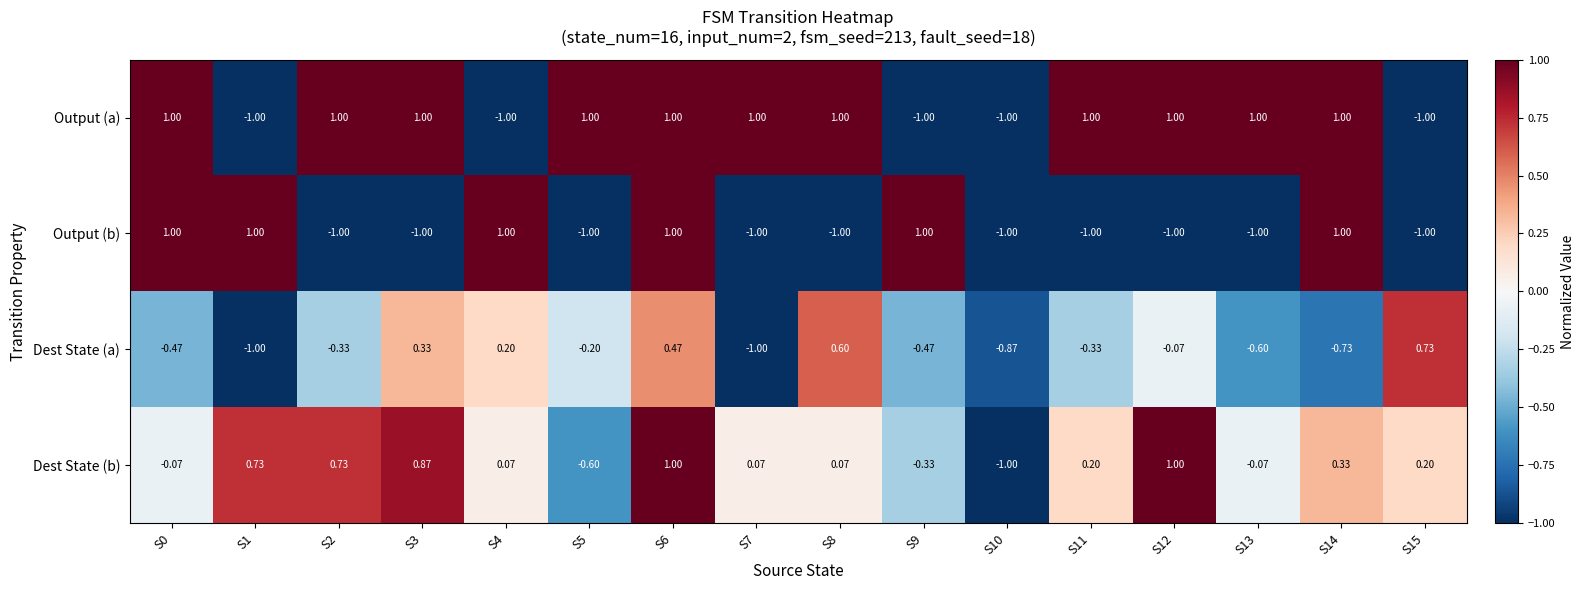

Which series has the largest total across all categories?

Output (a)